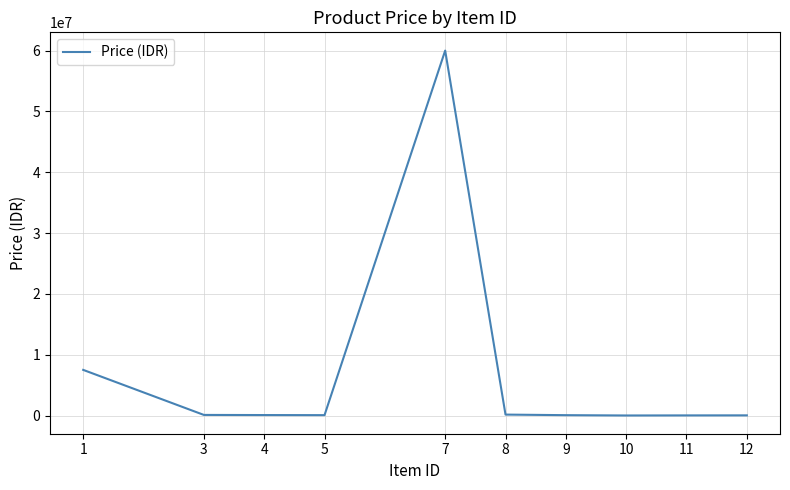

What is the ratio of the value at 11 to the value at 8?

0.1